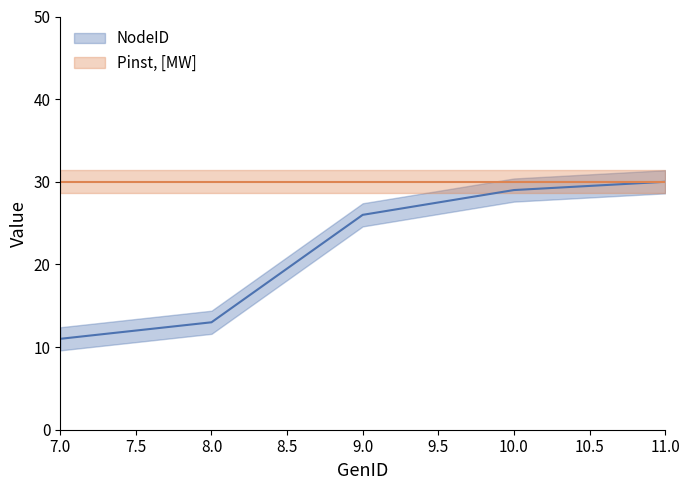

Is it true that the value at 7 is 11?

True